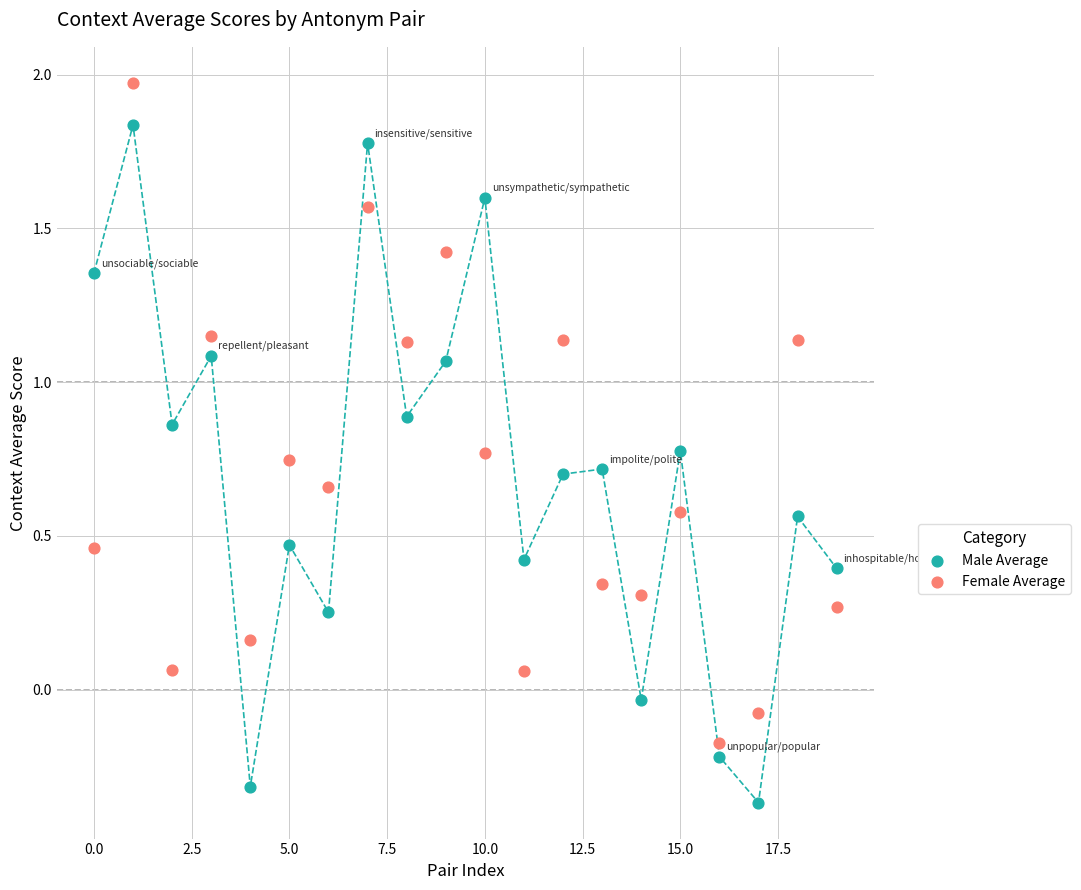

Which series reaches the maximum Y coordinate?

Female Average